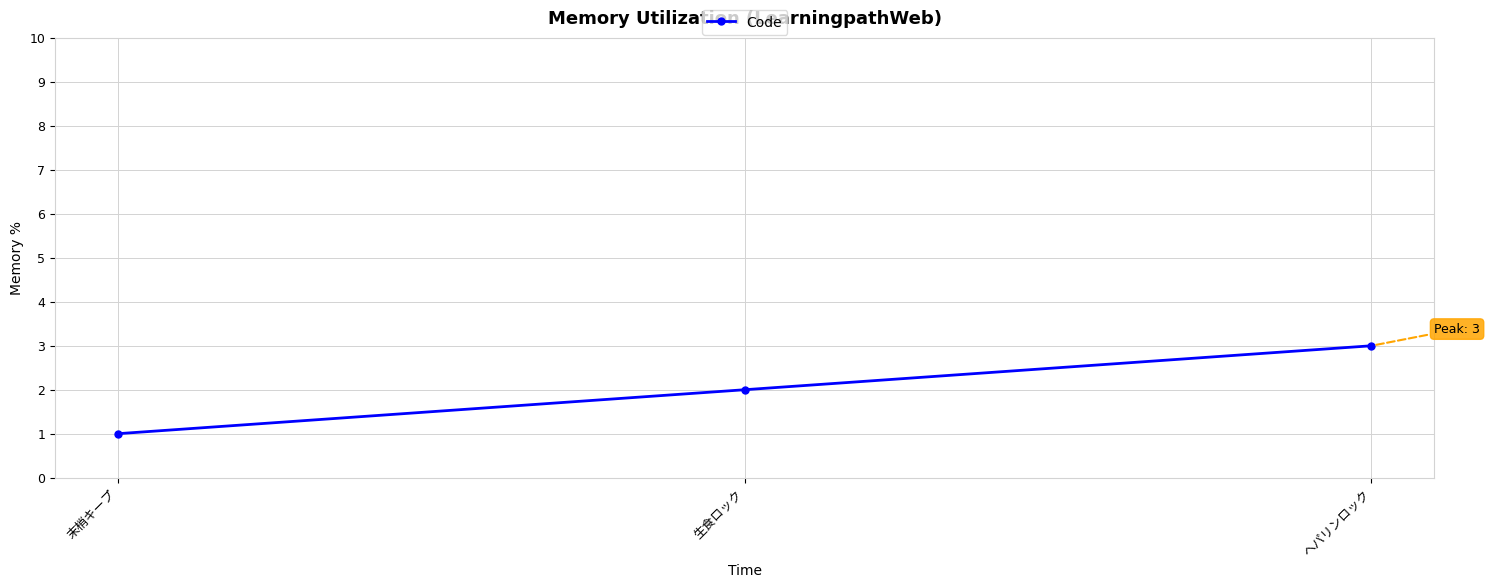

What is the smallest value displayed?

1